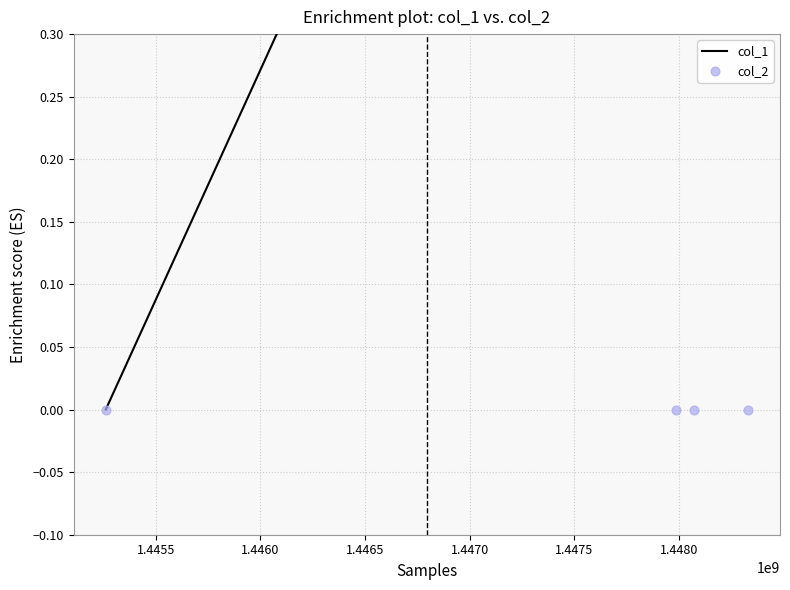

Is the value of col_1 at 1.4460 greater than the value of col_2 at 1.4465?

Yes